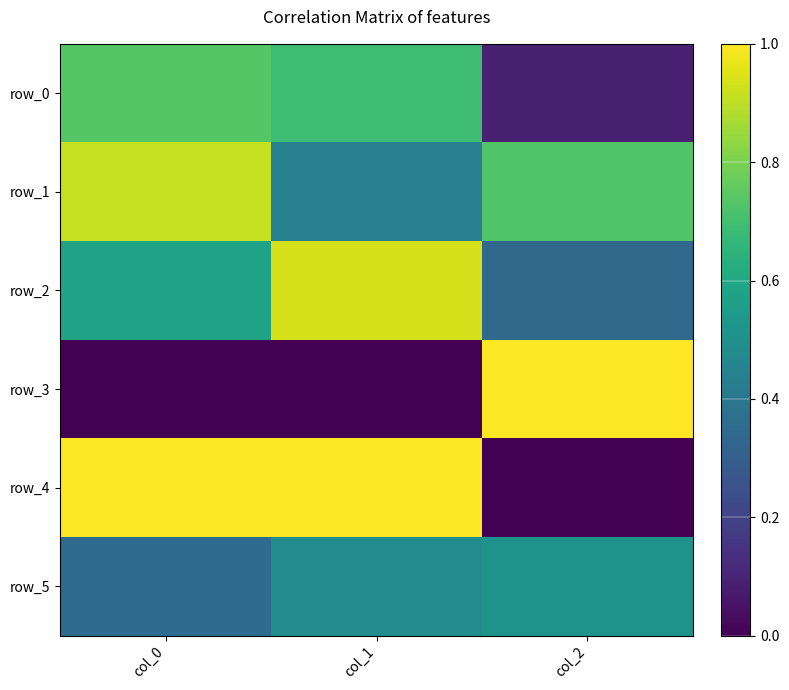

Which series has the largest total across all categories?

row_1